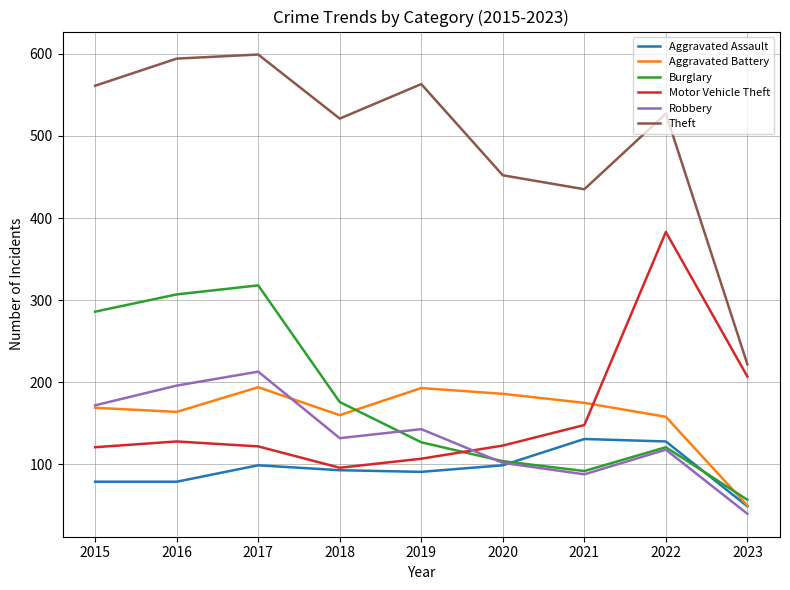

How many times do Robbery and Motor Vehicle Theft cross each other?

1